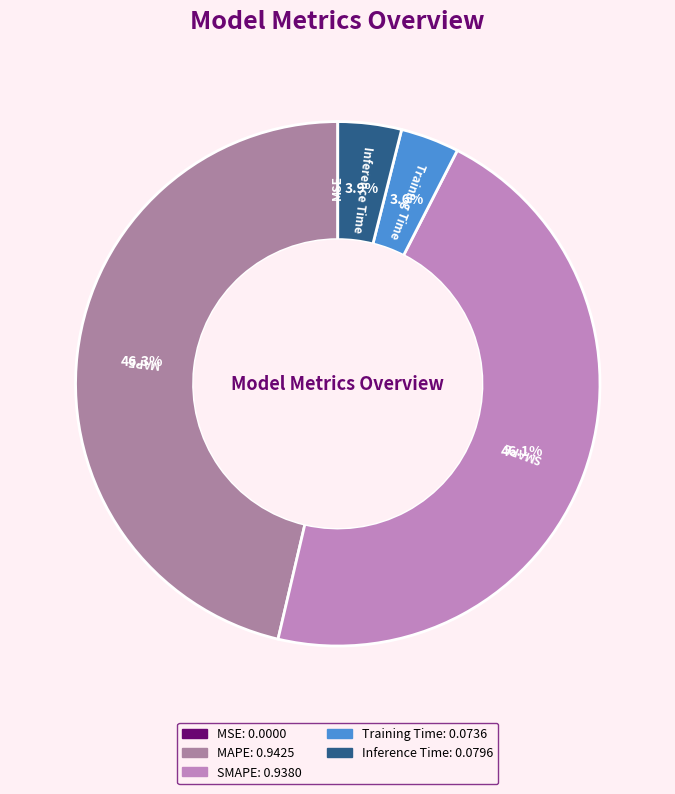

Does SMAPE represent more than half of the total?

No